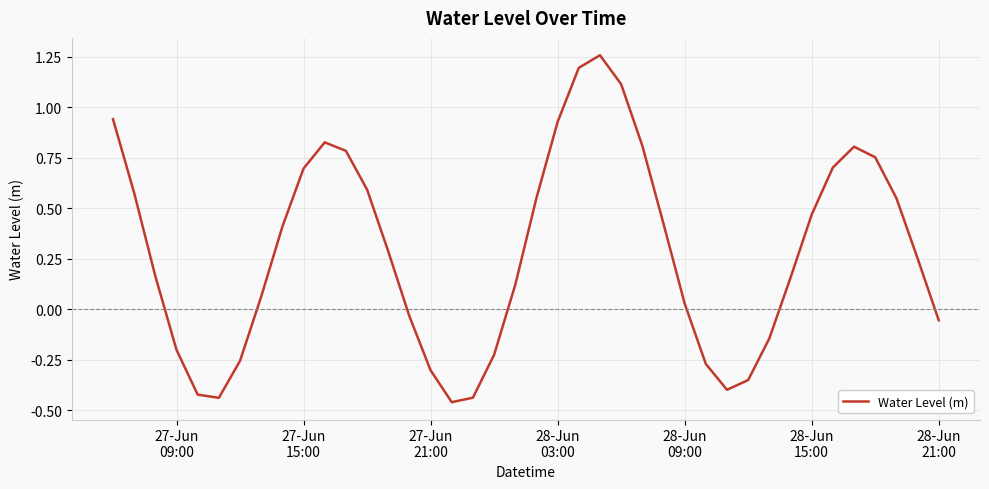

What is the difference between the maximum and minimum values?

1.7